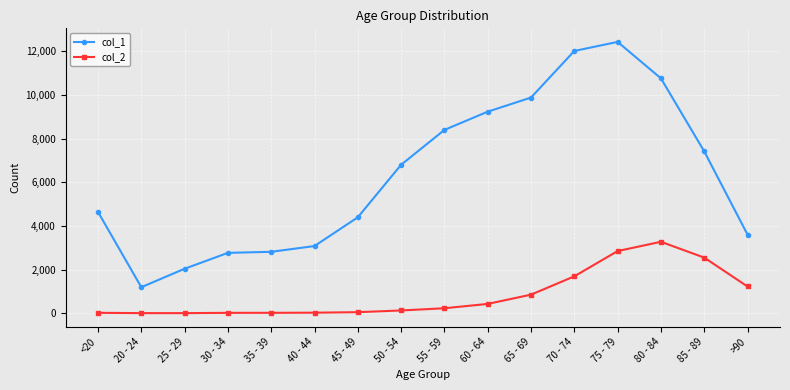

Rank the series by their maximum value, from highest to lowest.

col_1, col_2